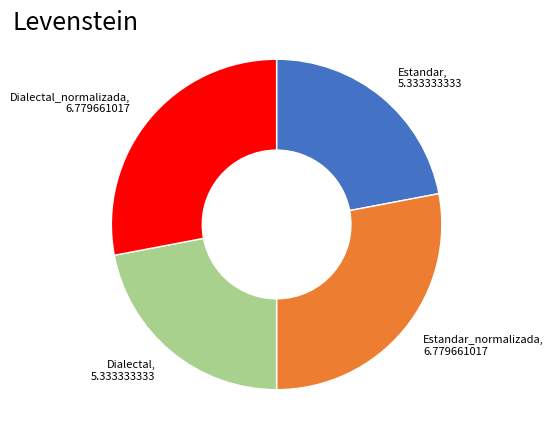

Is there a majority slice in this chart?

No